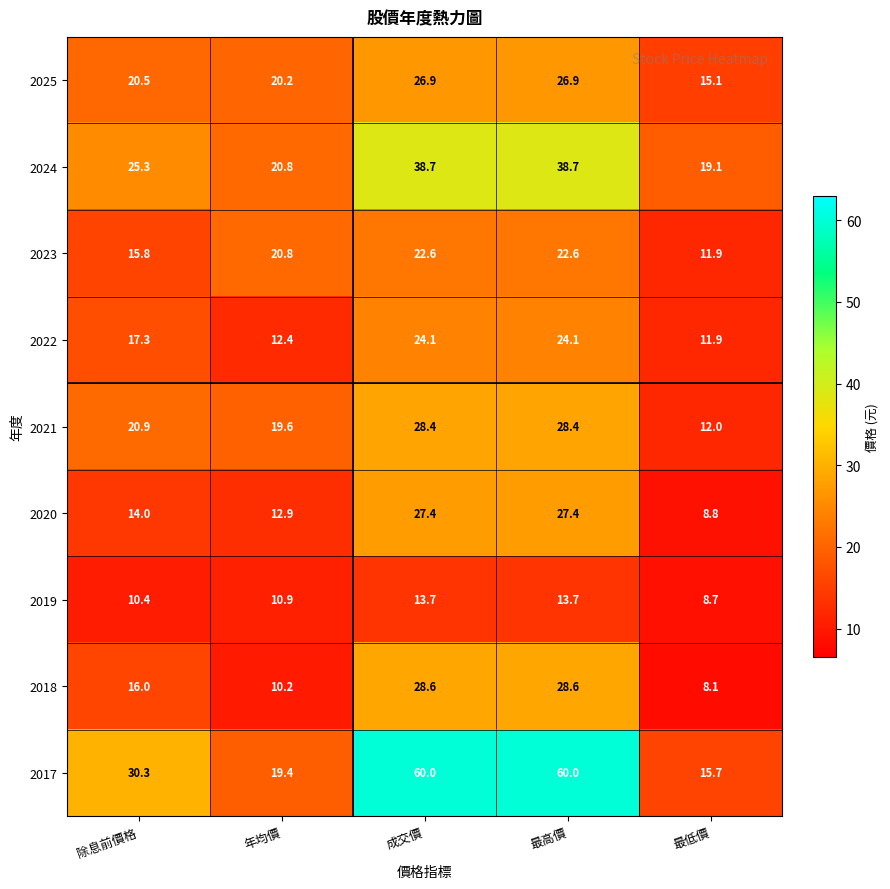

Is the value of 2018 at 除息前價格 greater than the value of 2023 at 成交價?

No